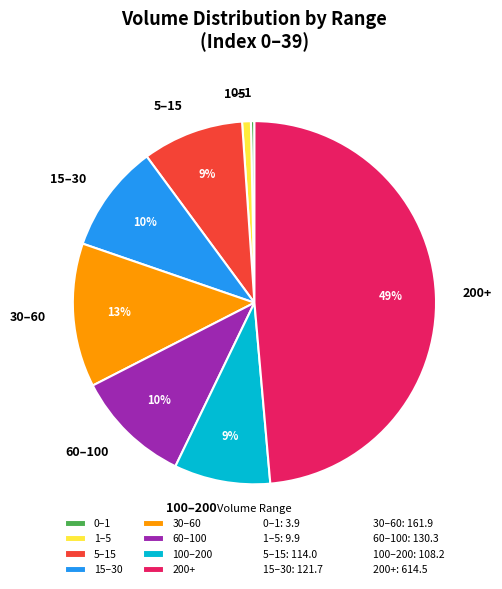

True or false: 100–200 accounts for 9% of the total.

True